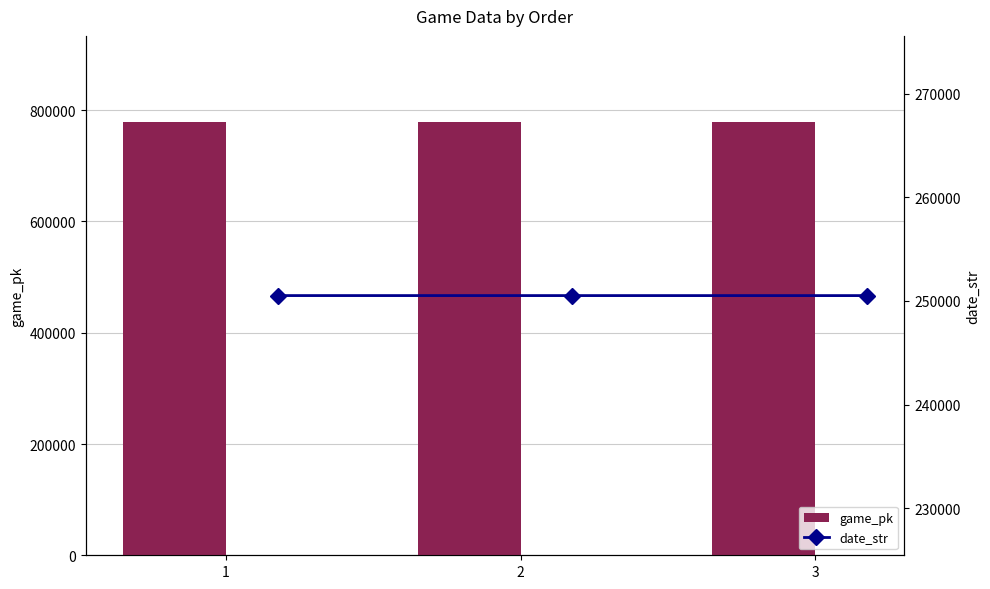

At which label does game_pk first exceed 777929?

3